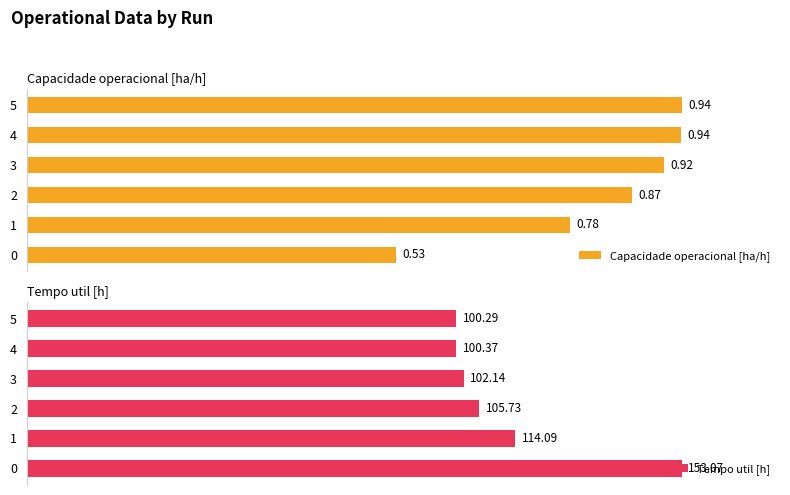

Rank the series by their maximum value, from highest to lowest.

Capacidade operacional [ha/h], Tempo util [h]